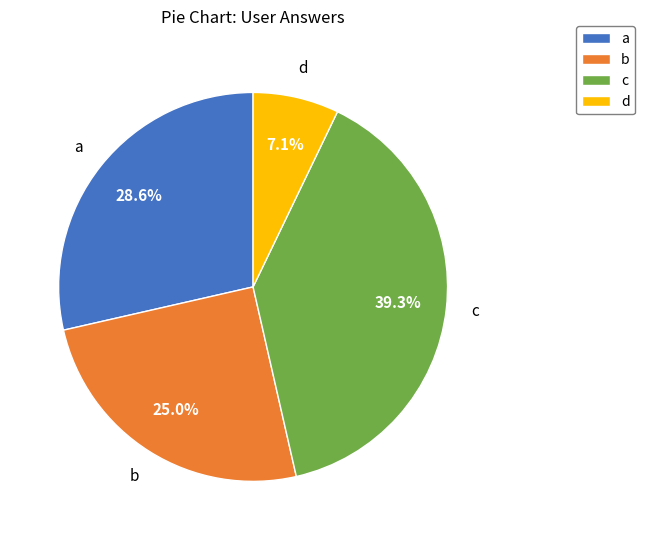

Rank the categories by value from highest to lowest.

c, a, b, d